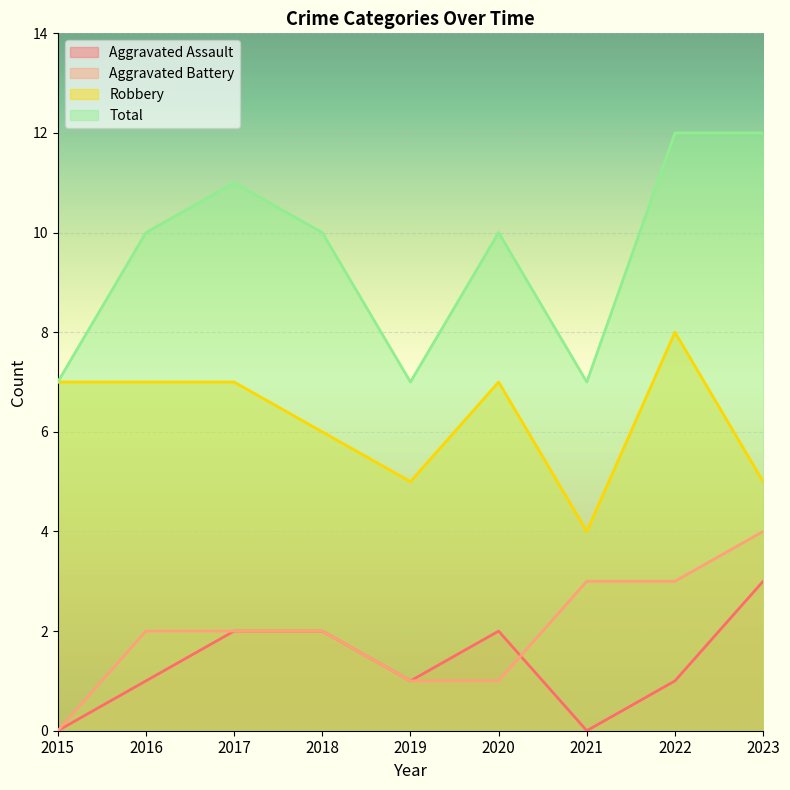

Reading left to right, transcribe all the data shown in this chart.

Aggravated Assault: 0	1	2	2	1	2	0	1	3
Aggravated Battery: 0	2	2	2	1	1	3	3	4
Robbery: 7	7	7	6	5	7	4	8	5
Total: 7	10	11	10	7	10	7	12	12